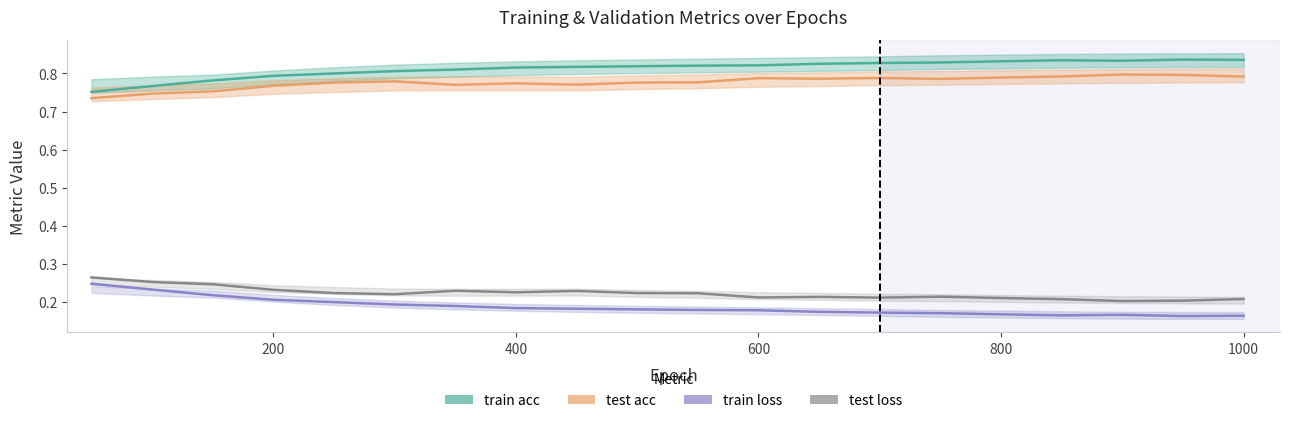

What are all the series names shown in the legend?

train acc, test acc, train loss, test loss